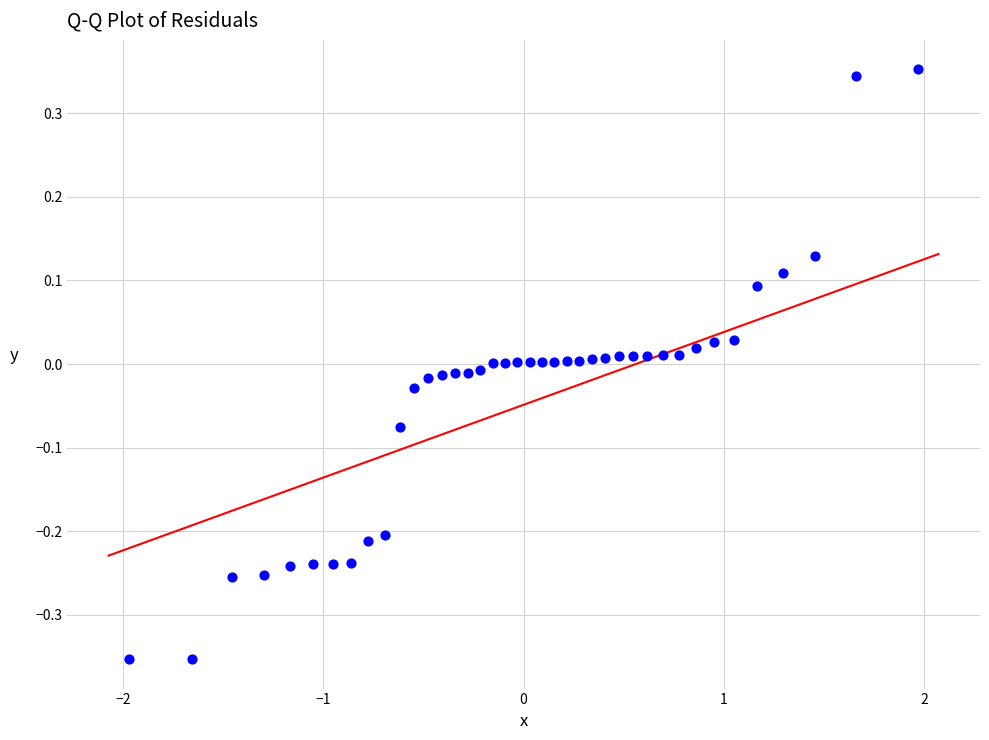

What is the range of X values (max minus min)?

3.9